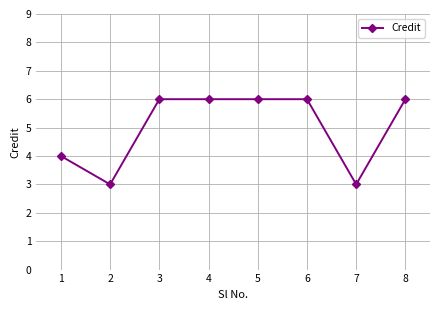

What is the ratio of the value at 4 to the value at 8?

1.0